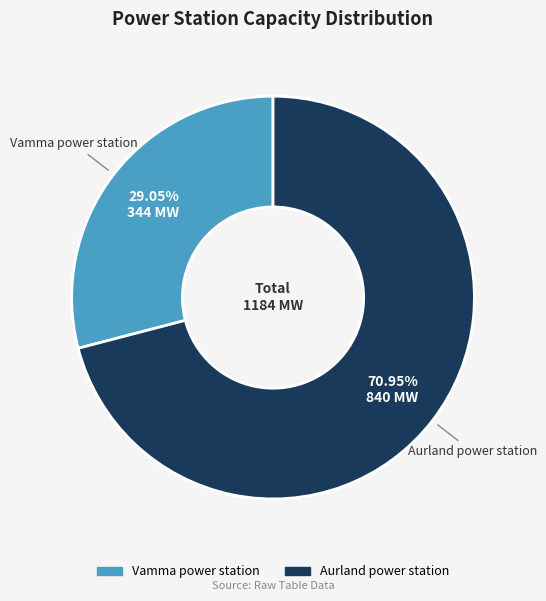

What percentage is the Vamma power station slice, to the nearest percent?

29%